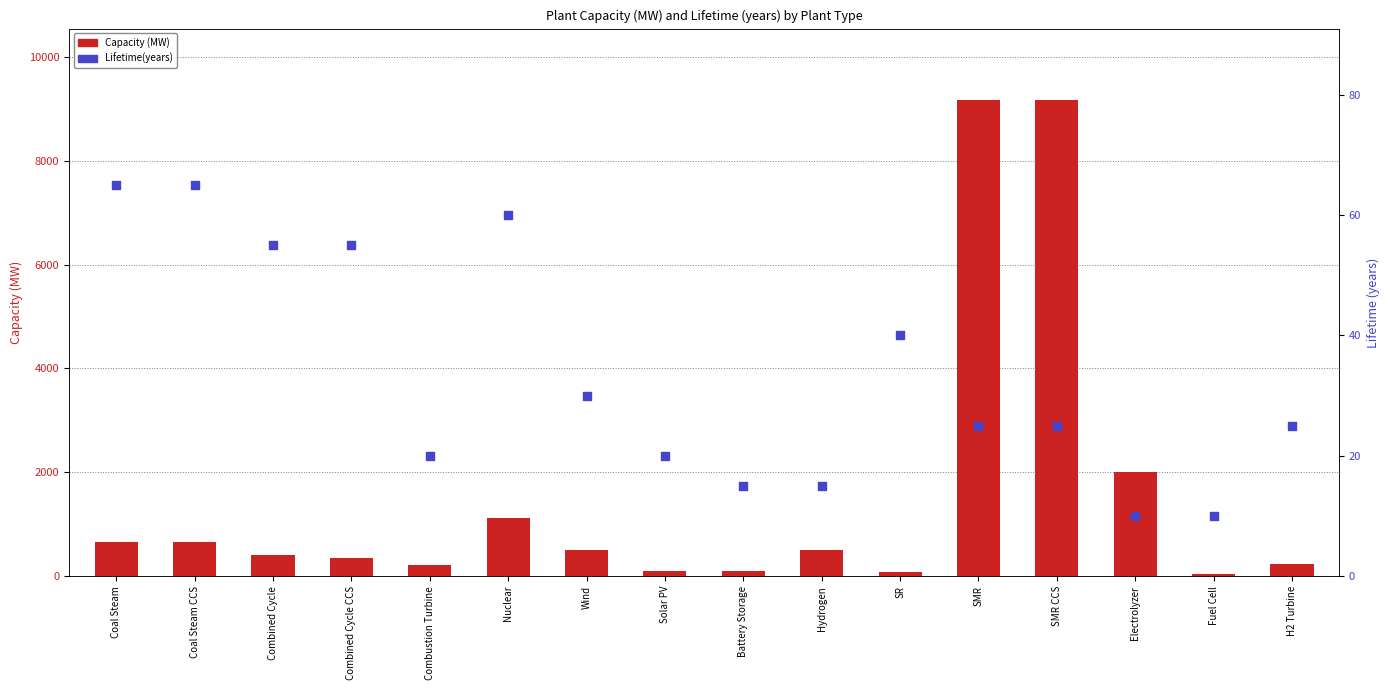

What are all the series names shown in the legend?

Capacity (MW), Lifetime(years)